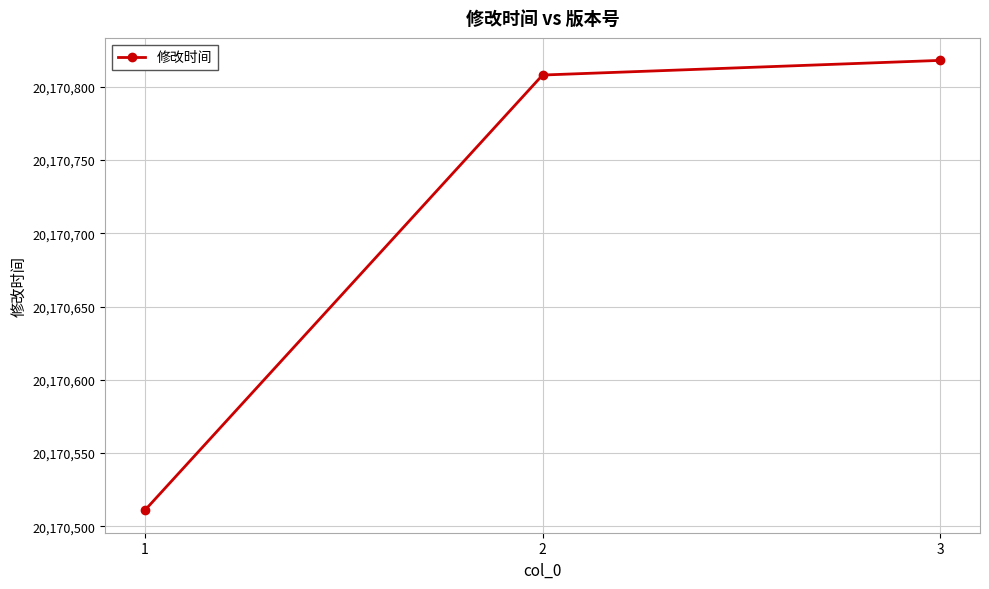

List the labels in order of value, smallest first.

1, 2, 3